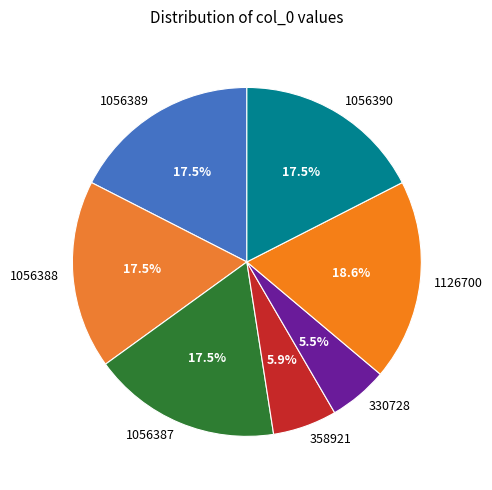

Which has a higher value, 1056388 or 358921?

1056388